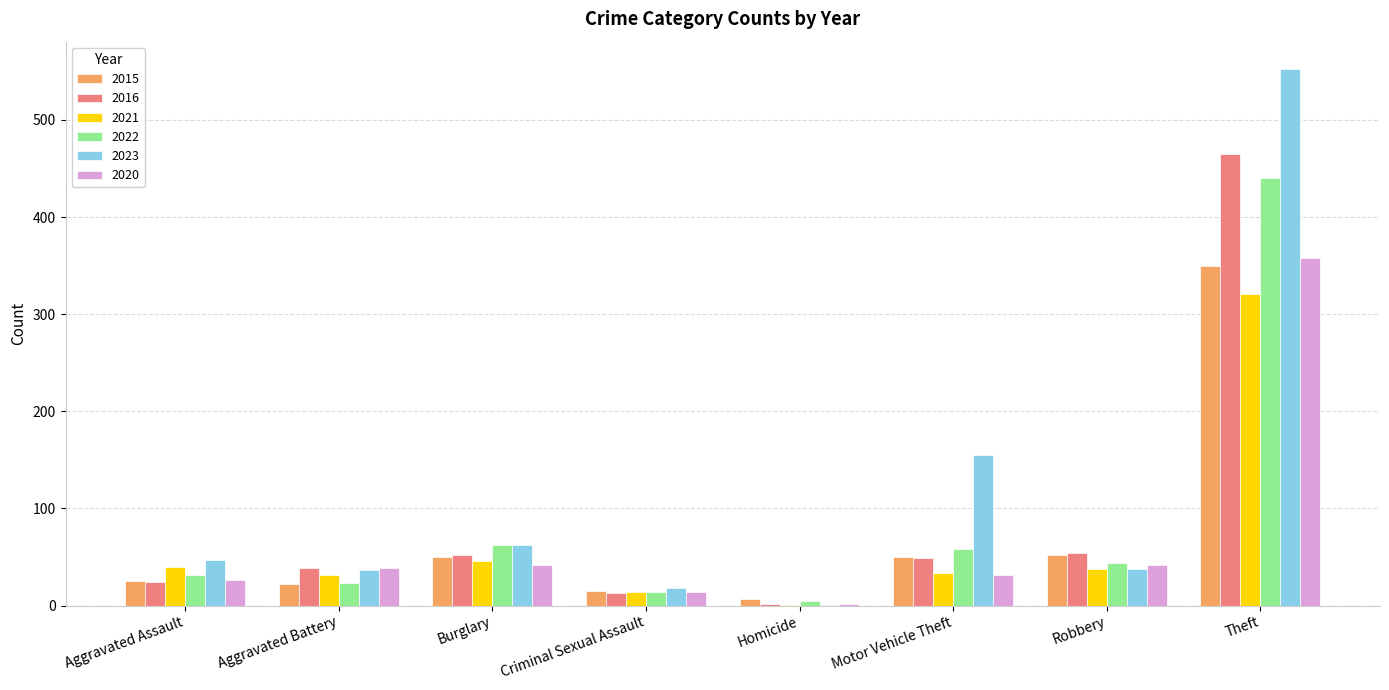

What is the highest value of the 2020 series?

358